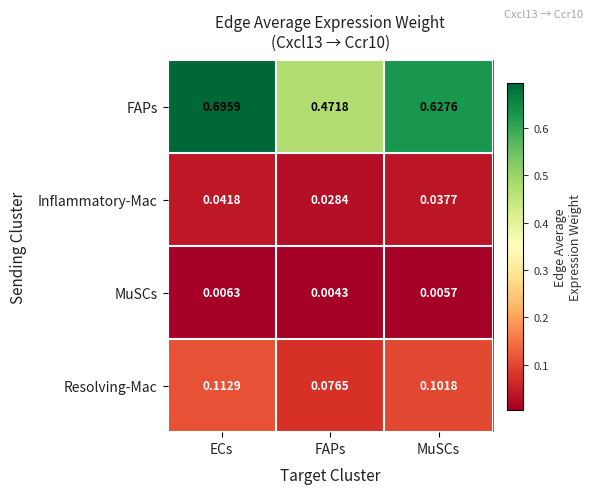

Which category has the lowest value across all series?

FAPs